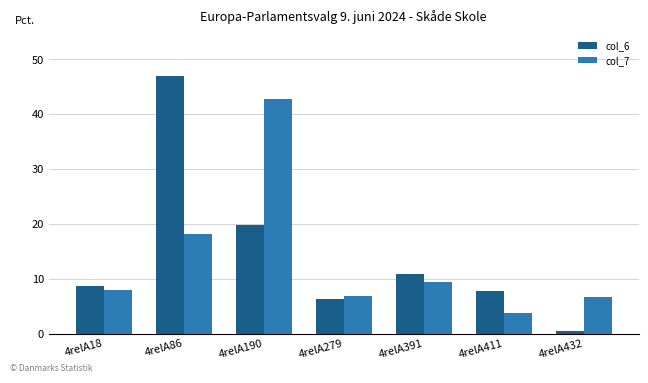

Count the number of data series in this chart.

2